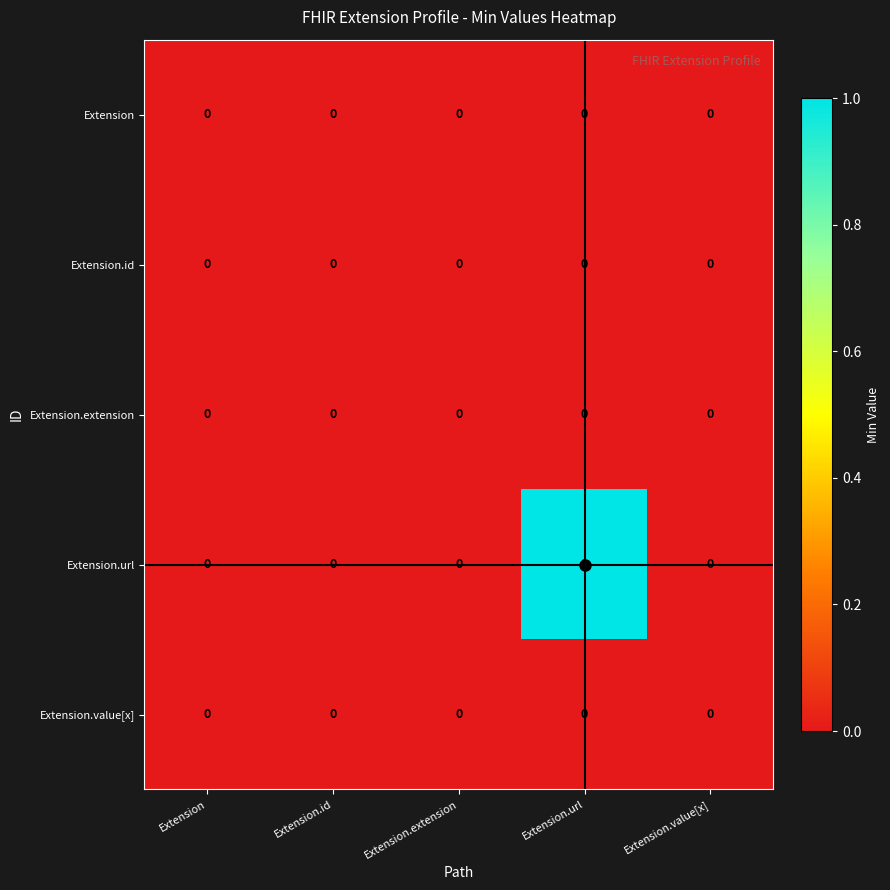

True or false: Extension.value[x] has a value of 0 at Extension.url.

True